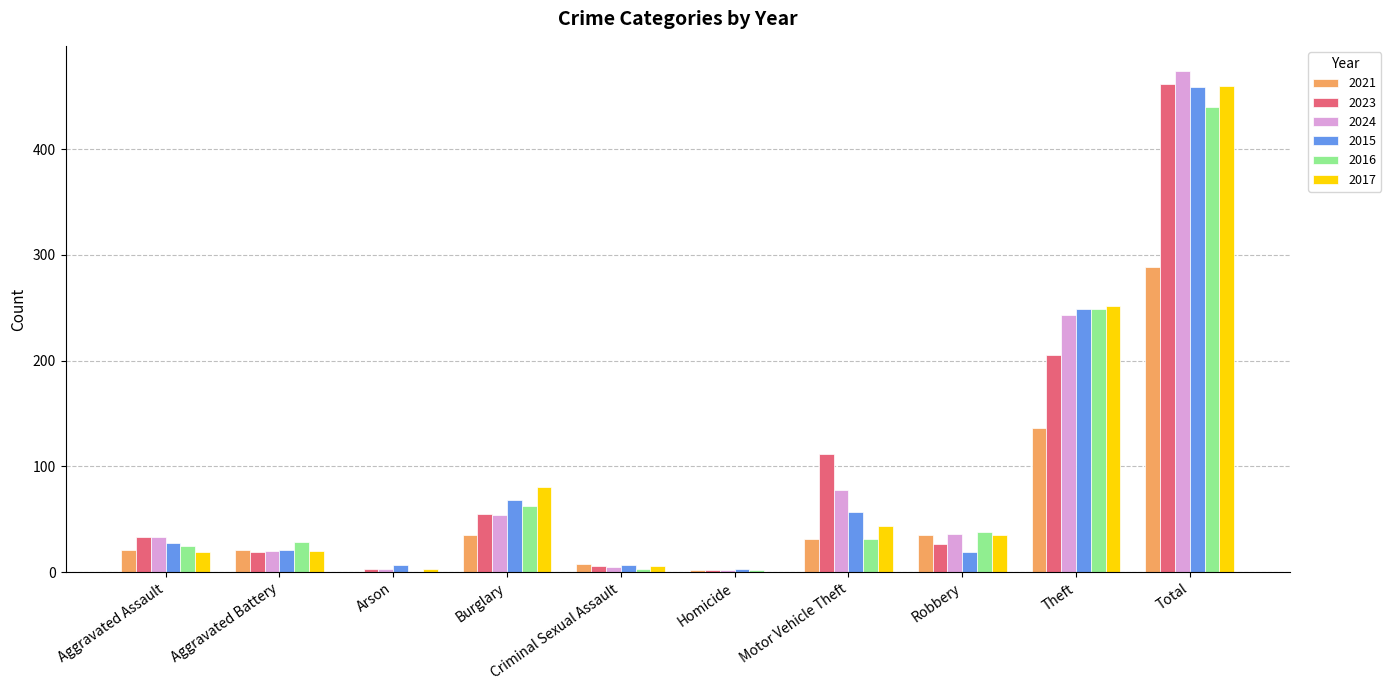

What is the maximum value for 2024?

474